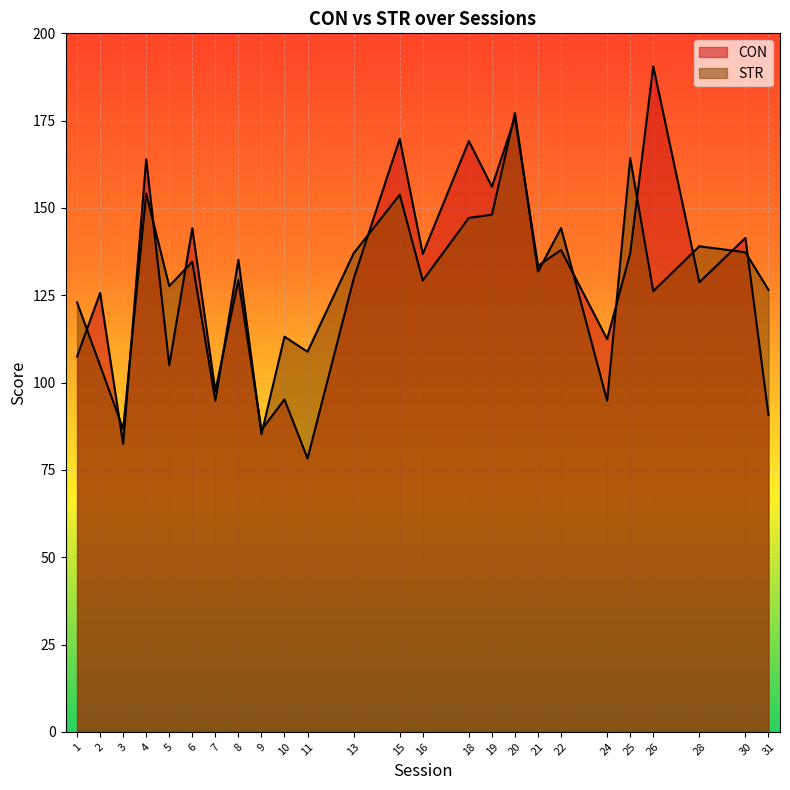

How many lines are shown in the chart?

2